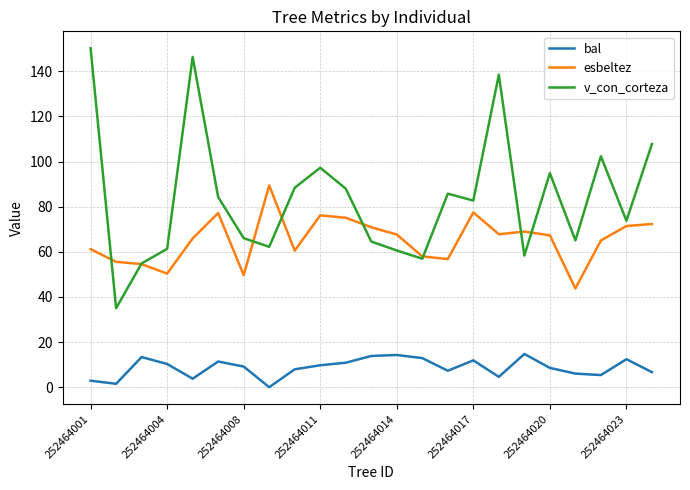

Which series has the widest spread of values?

v_con_corteza